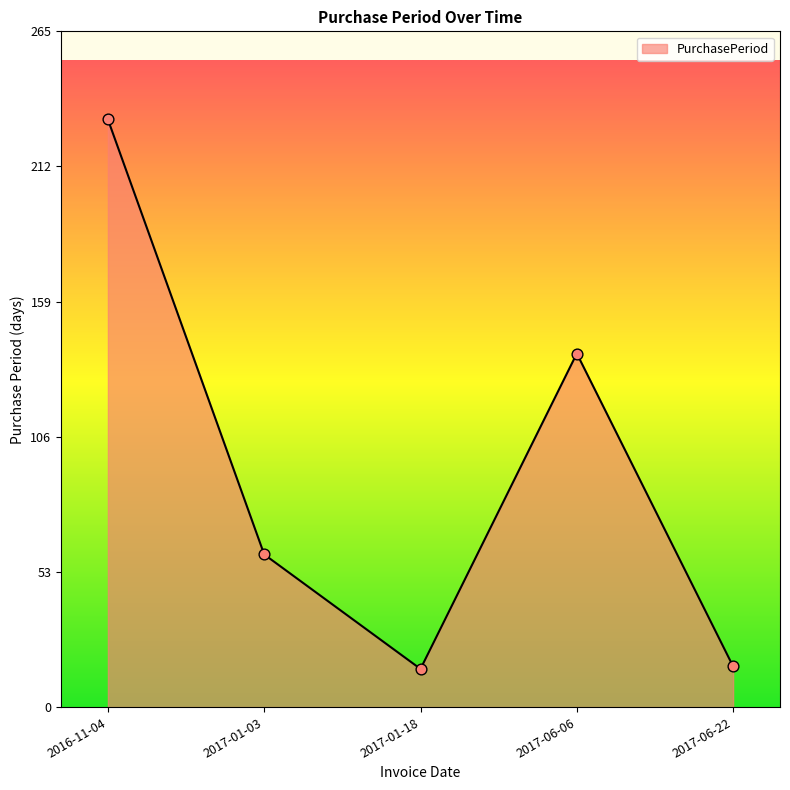

What is the change in value from 2017-01-03 to 2017-06-06?

+79